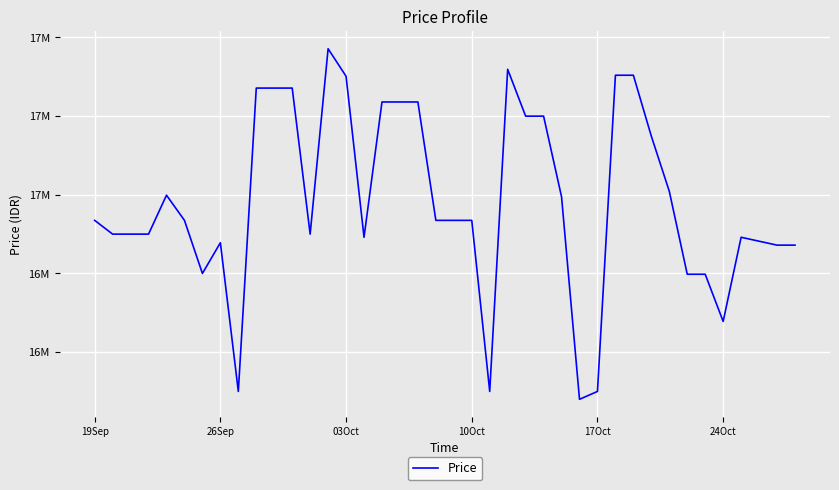

Does the chart display data point markers on the line(s)?

No